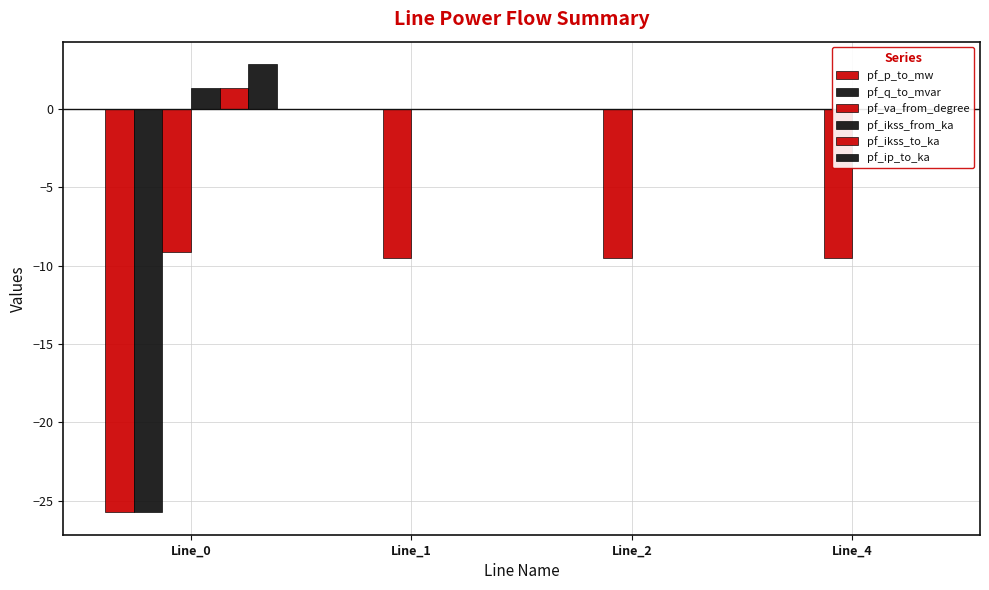

True or false: pf_ikss_from_ka has a value of 0.0 at Line_1.

True